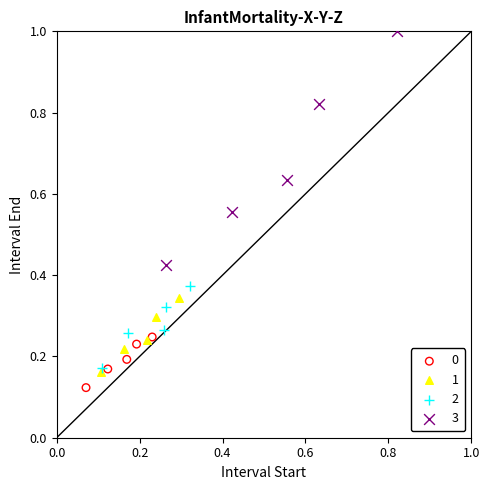

Which series has the widest spread of Y values?

3